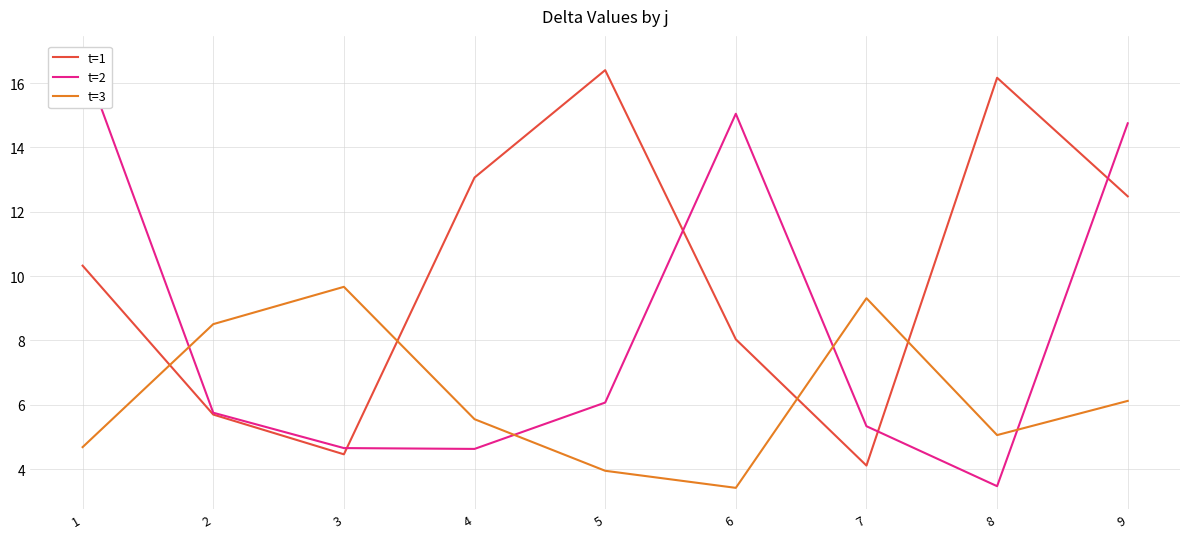

What is the difference between the t=3 values at 7 and 1?

4.6